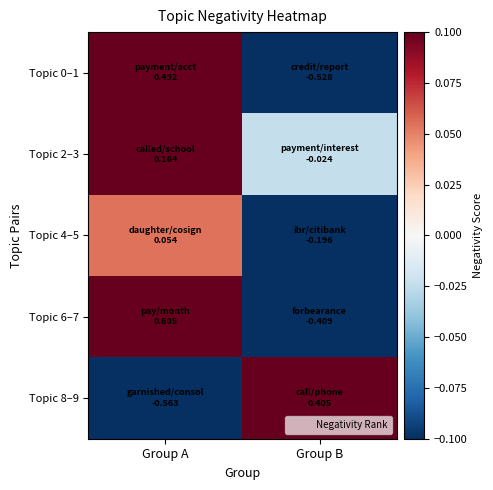

Reading left to right, transcribe all the data shown in this chart.

Topic 0–1: Group A=0.5	Group B=-0.5
Topic 2–3: Group A=0.2	Group B=-0.0
Topic 4–5: Group A=0.1	Group B=-0.2
Topic 6–7: Group A=0.6	Group B=-0.4
Topic 8–9: Group A=-0.6	Group B=0.4